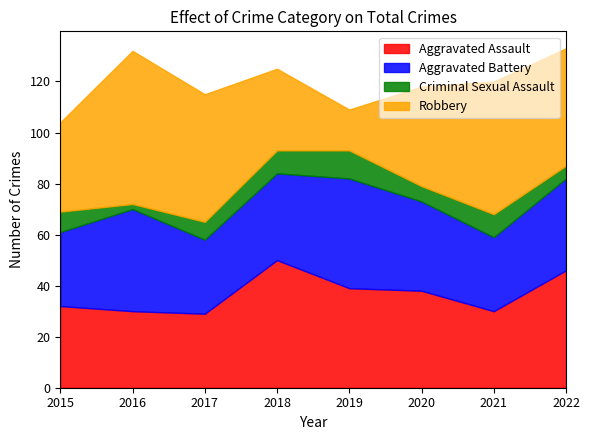

Reading right to left, what are all the values shown in this chart?

Aggravated Assault: 2022=46	2021=30	2020=38	2019=39	2018=50	2017=29	2016=30	2015=32
Aggravated Battery: 2022=36	2021=29	2020=35	2019=43	2018=34	2017=29	2016=40	2015=29
Criminal Sexual Assault: 2022=5	2021=9	2020=6	2019=11	2018=9	2017=7	2016=2	2015=8
Robbery: 2022=46	2021=52	2020=39	2019=16	2018=32	2017=50	2016=60	2015=35